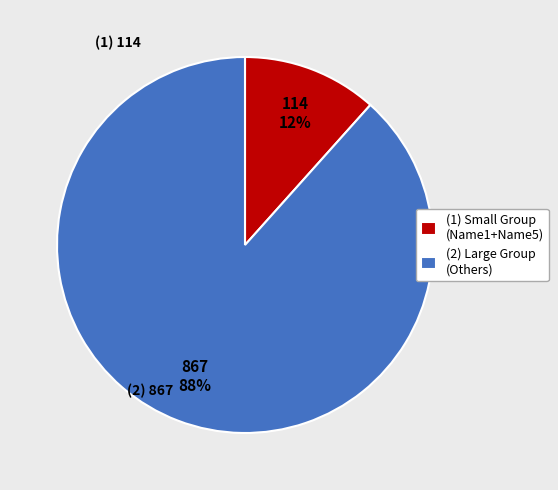

The (1) Small Group (Name1+Name5) slice represents 12% of the pie. True or false?

True